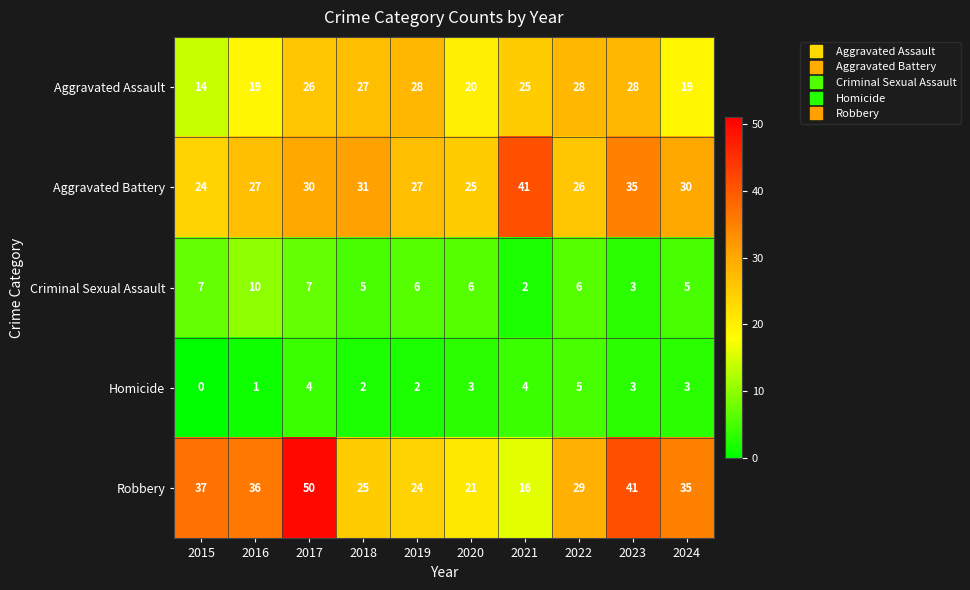

Which series changed the most between 2016 and 2021?

Robbery